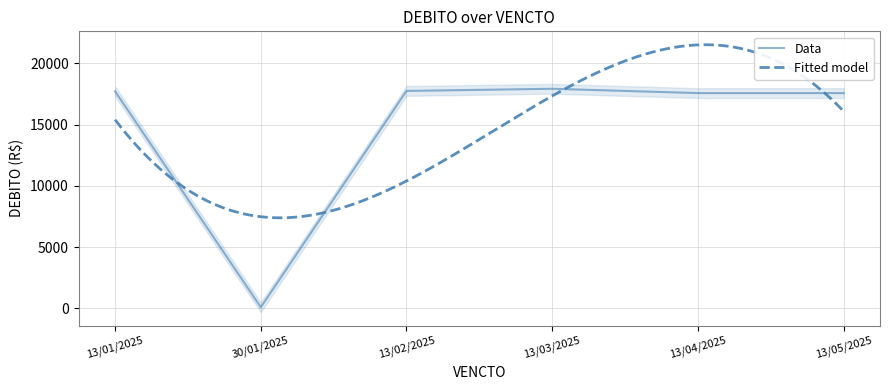

How many points are lower than both their immediate neighbors (excluding endpoints)?

2